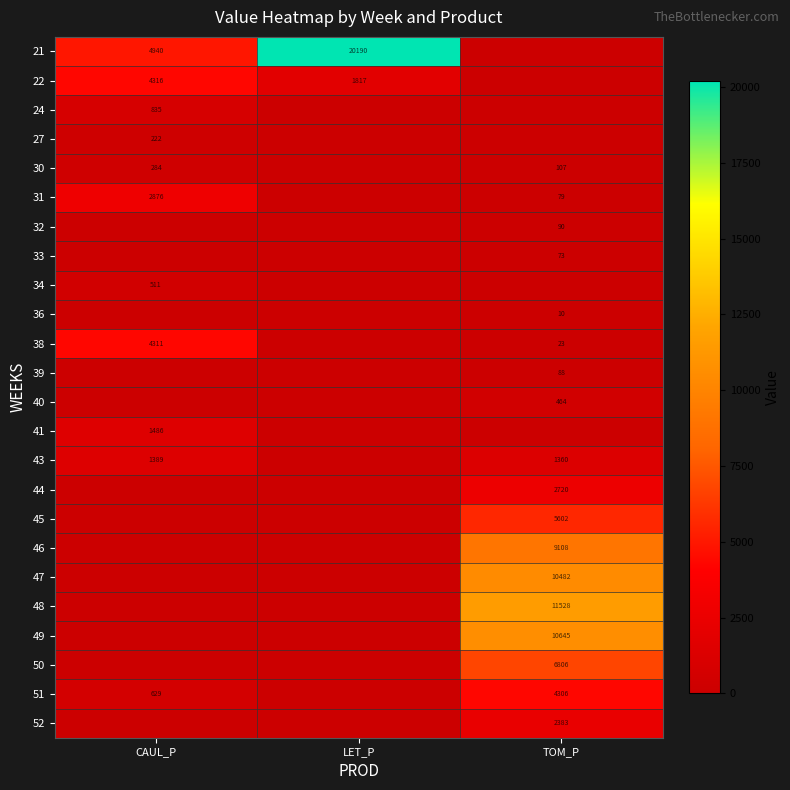

The value of 24 at CAUL_P is 835. True or false?

True